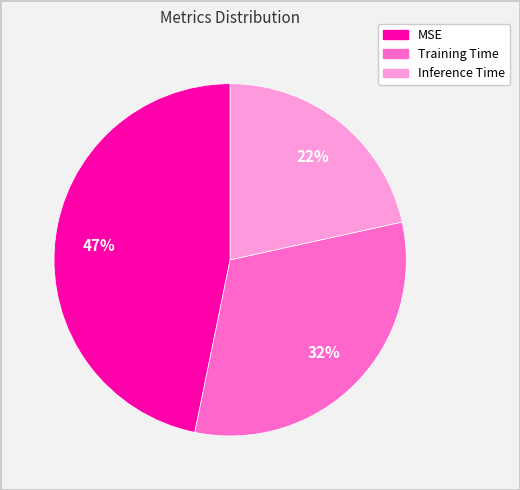

What percentage is the Training Time slice, to the nearest percent?

32%